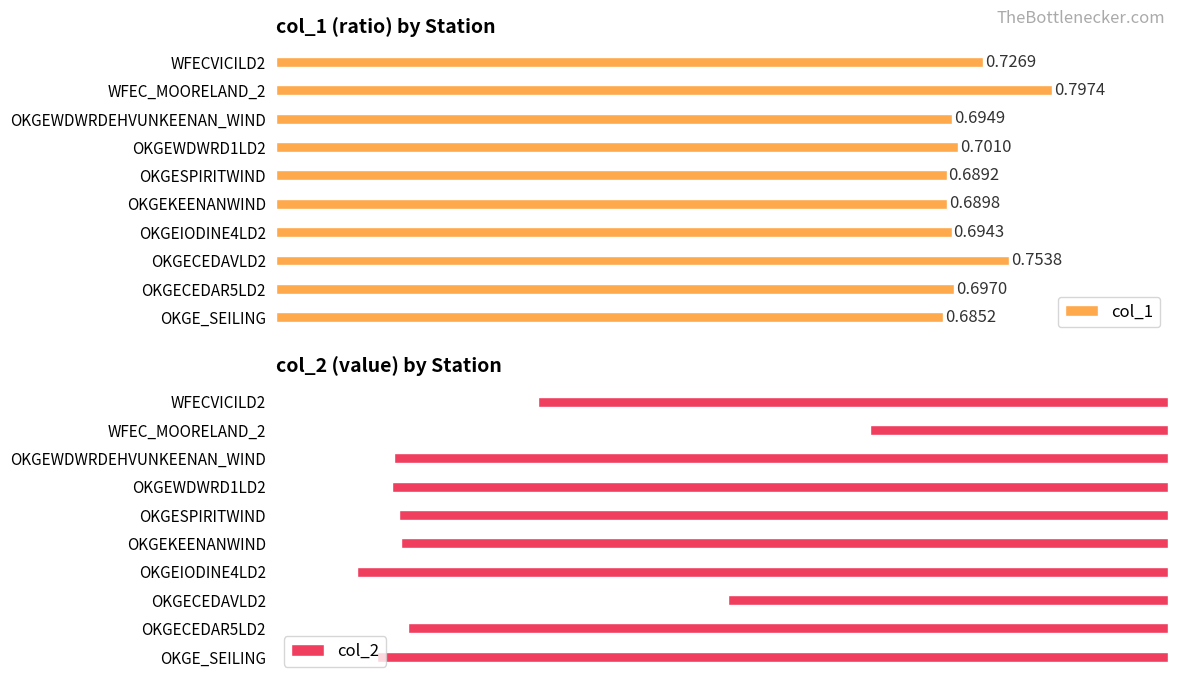

At which label is col_1 closest to 0?

OKGE_SEILING